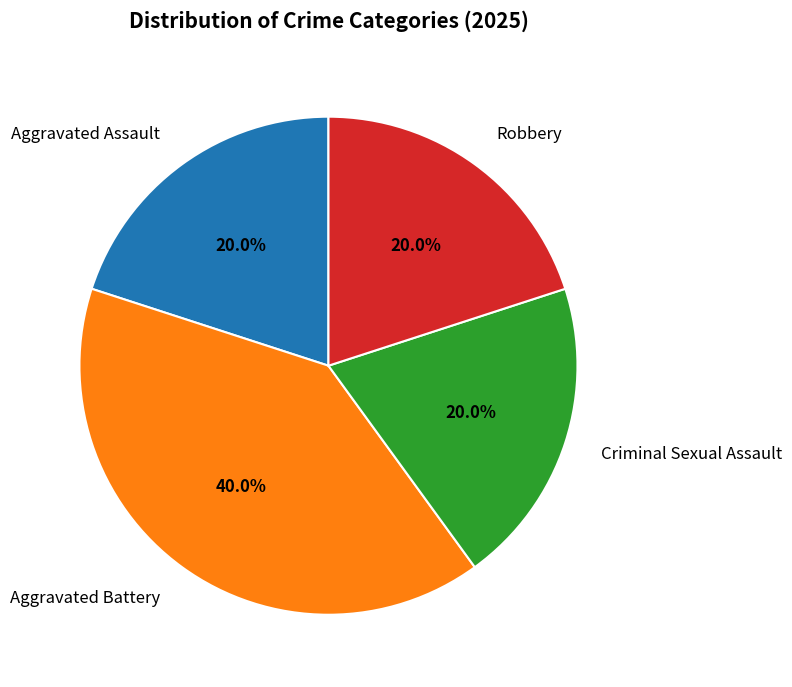

Which category has the biggest portion of the pie?

Aggravated Battery